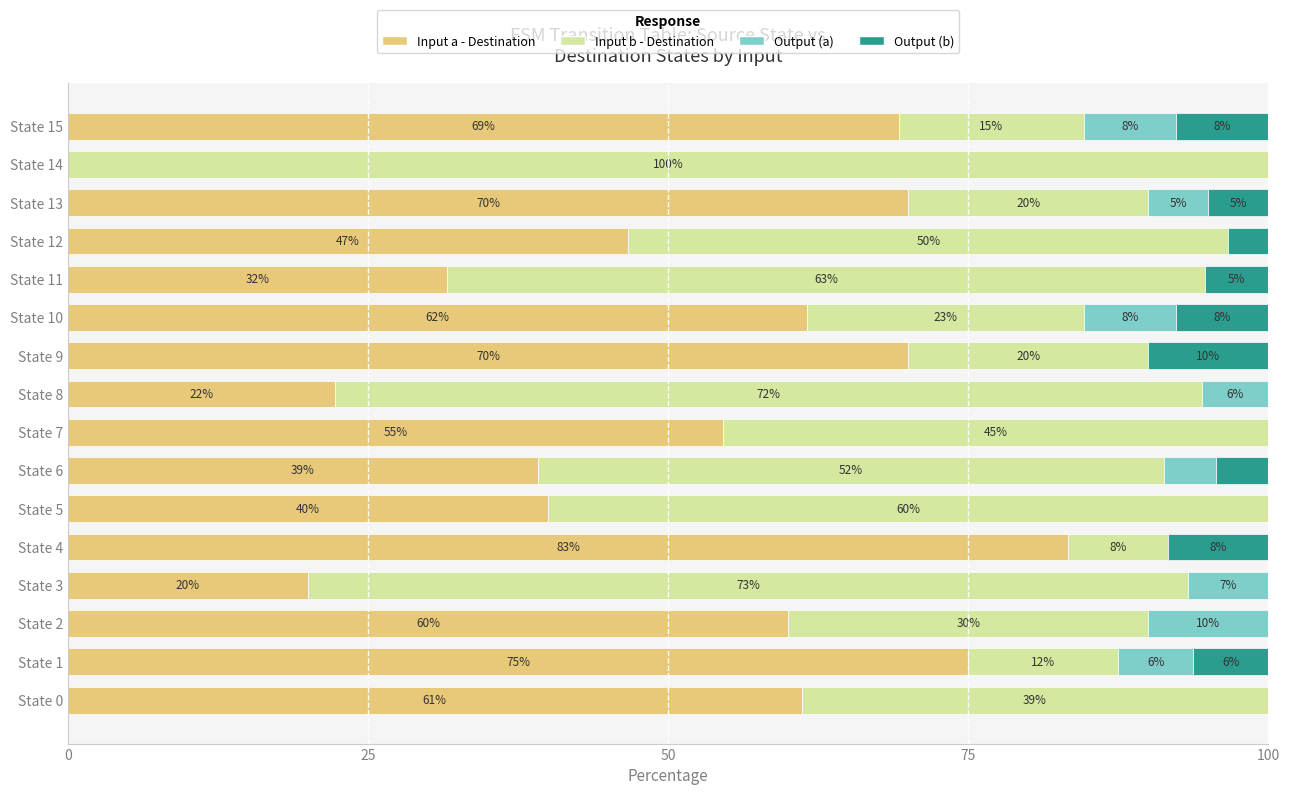

True or false: Input a - Destination has a value of 83.3 at State 4.

True